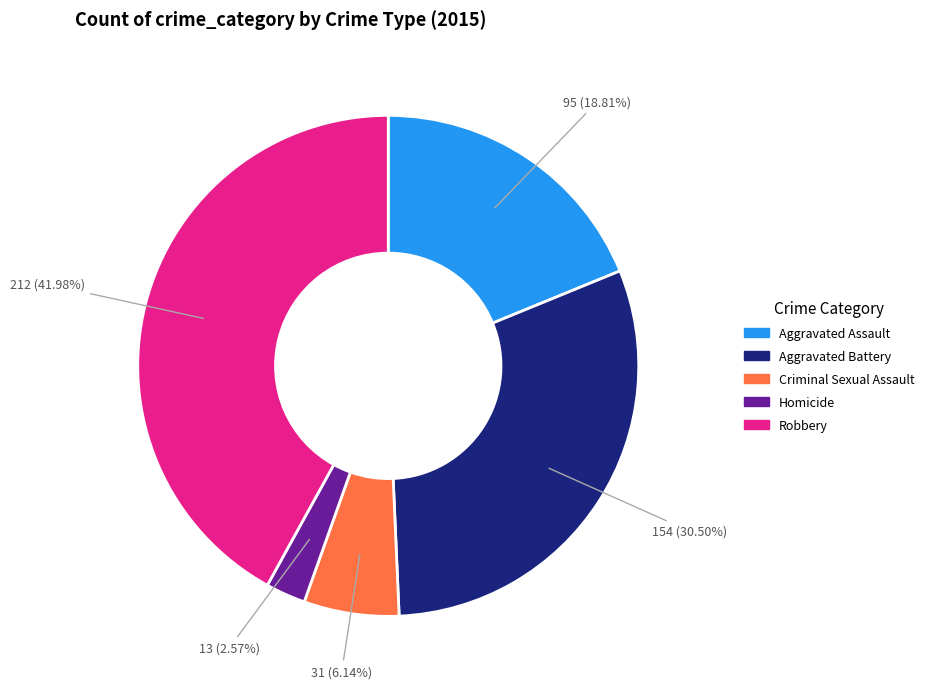

Is it true that Robbery is 42% of the pie?

True